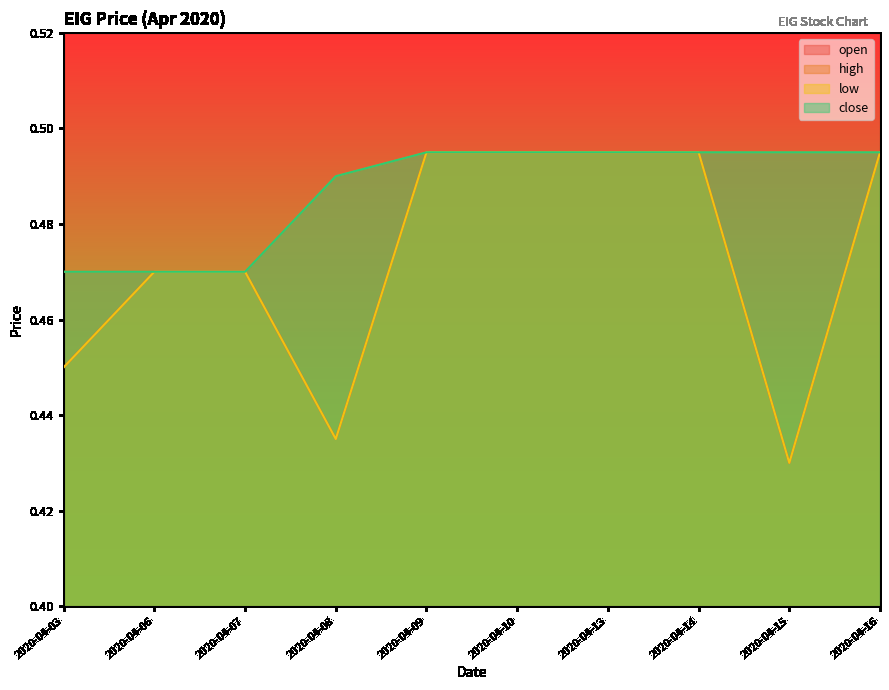

True or false: open and high cross at least once.

False